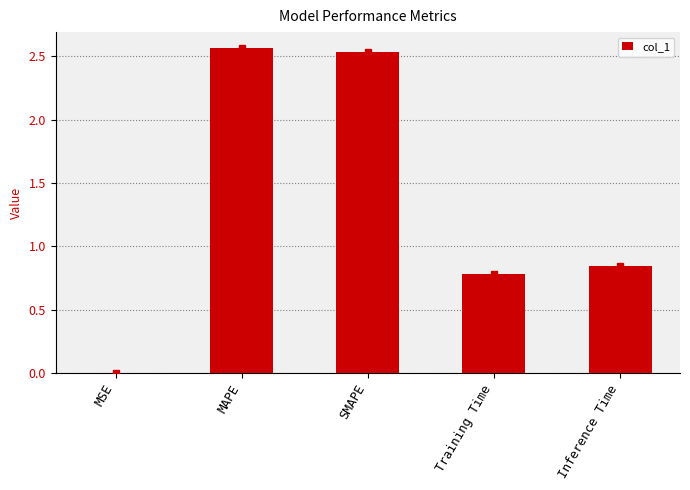

Where is the data nearest to the value 1?

Inference Time